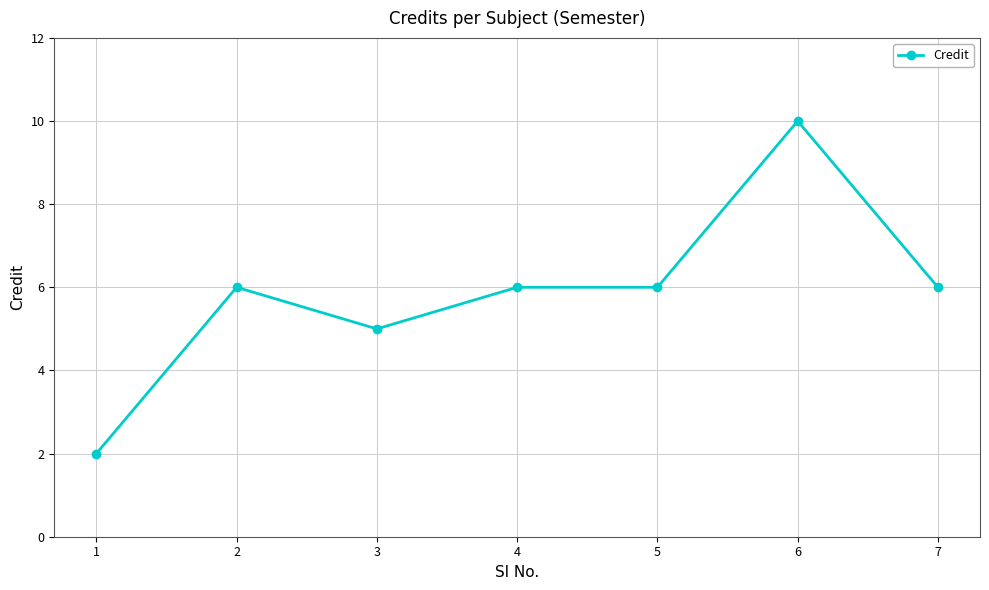

What is the value of the 1st point from the left?

2